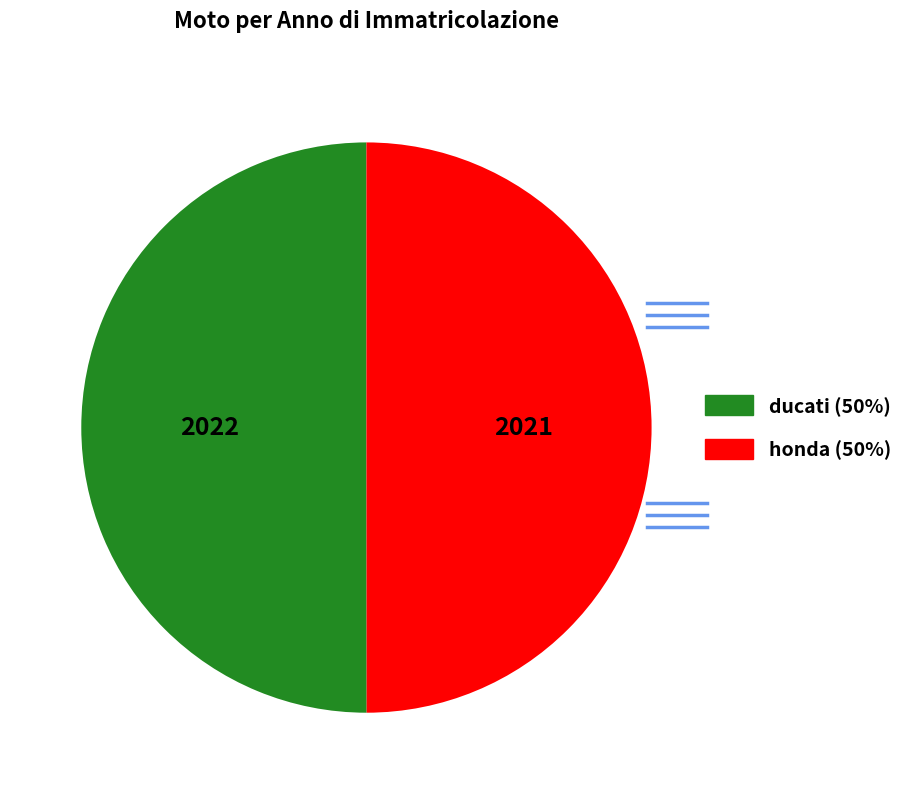

How many segments does this pie chart have?

2